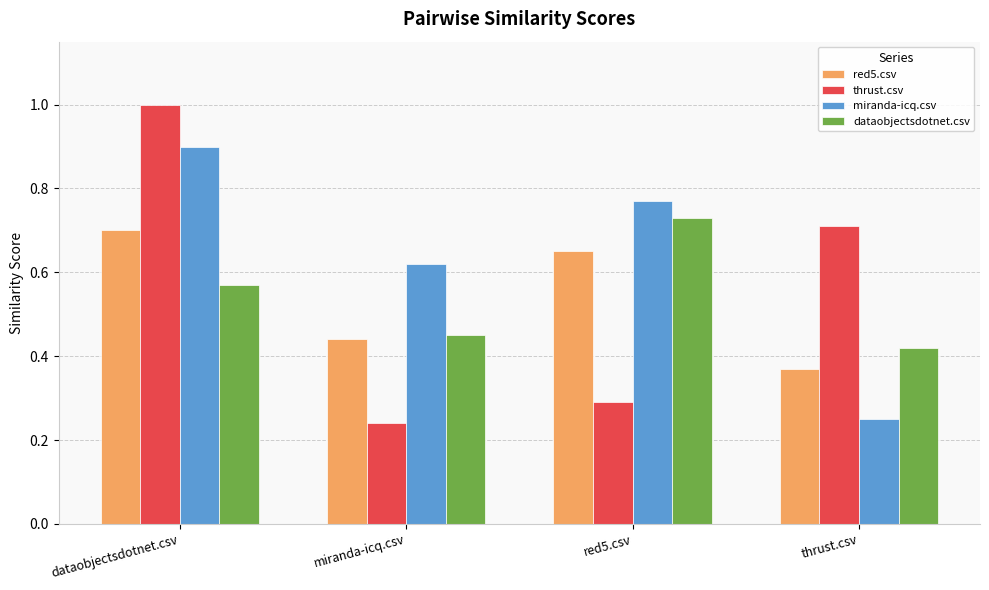

The miranda-icq.csv series shows 1.5 at dataobjectsdotnet.csv. True or false?

False